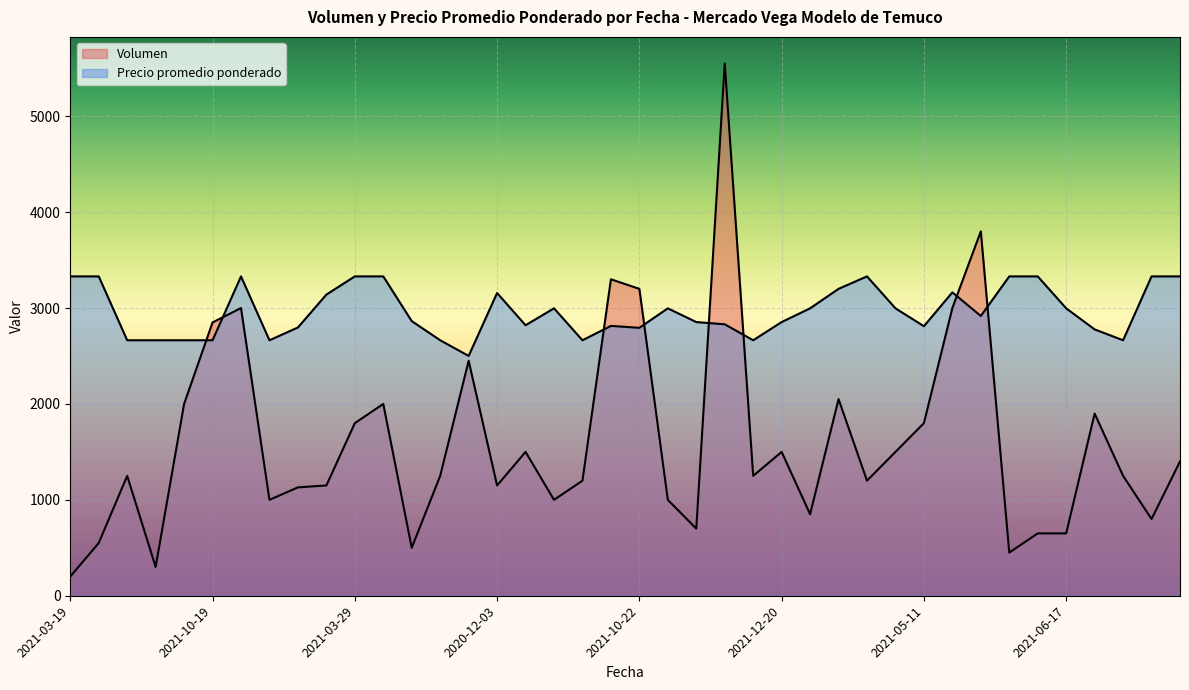

Where does the Volumen series first go above 1250?

2021-09-20